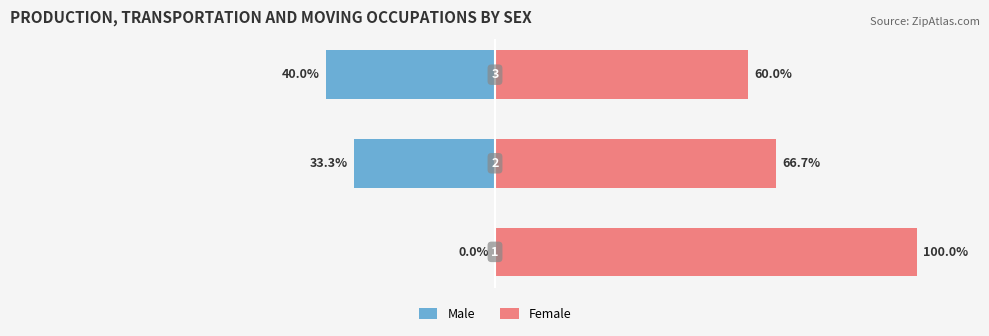

What is the value of the Female bar at the 2nd from the left?

66.7